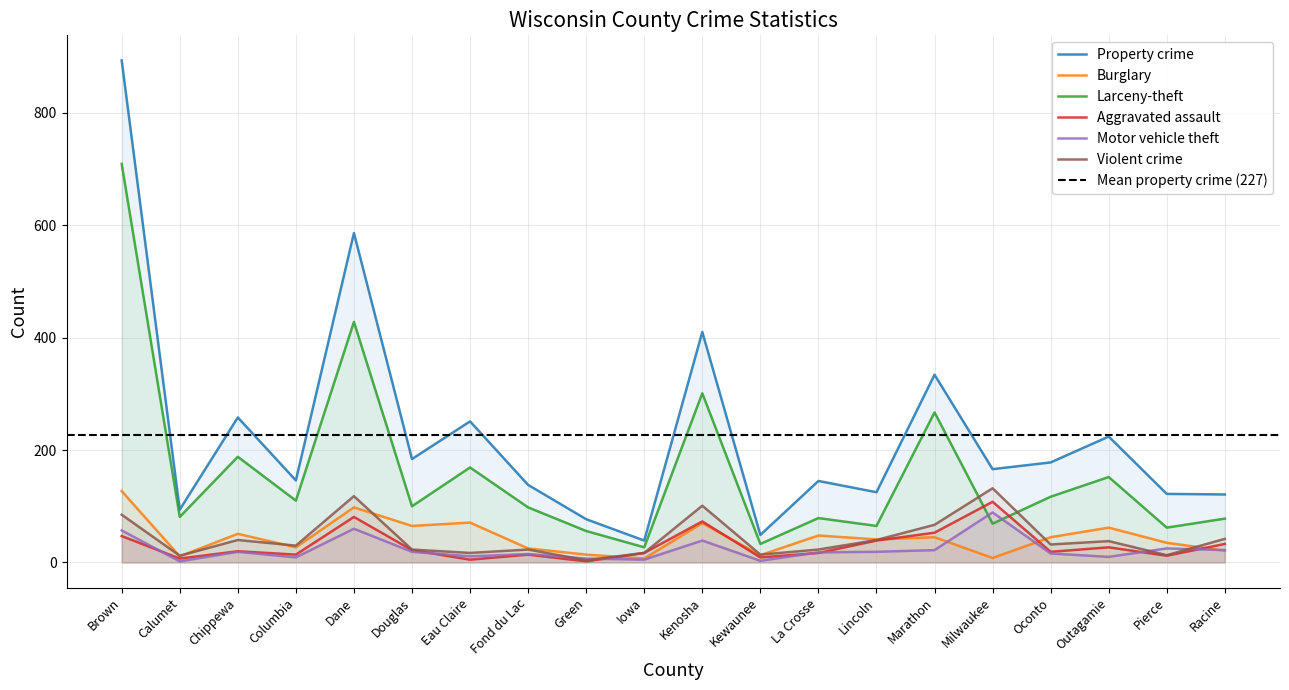

How many data points in Aggravated assault are less than 20?

10